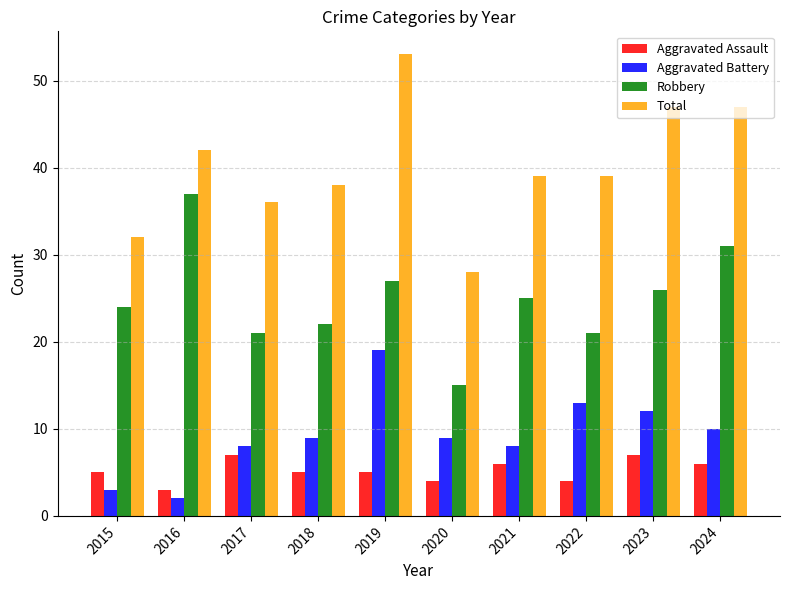

List the series in order of their peak value, highest first.

Total, Robbery, Aggravated Battery, Aggravated Assault